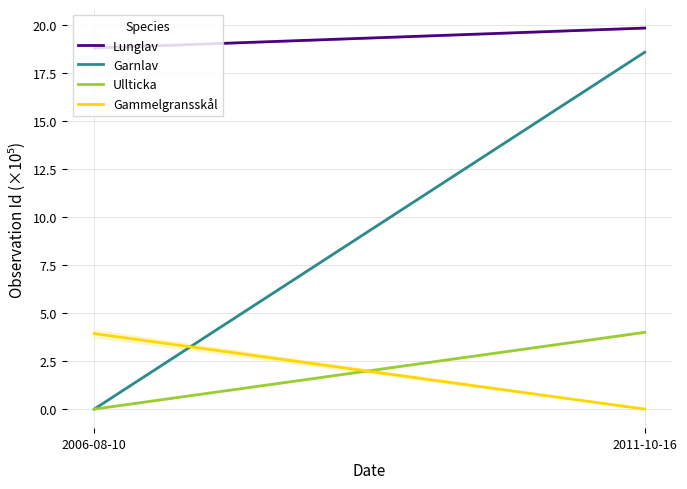

How many distinct data groups are displayed?

4